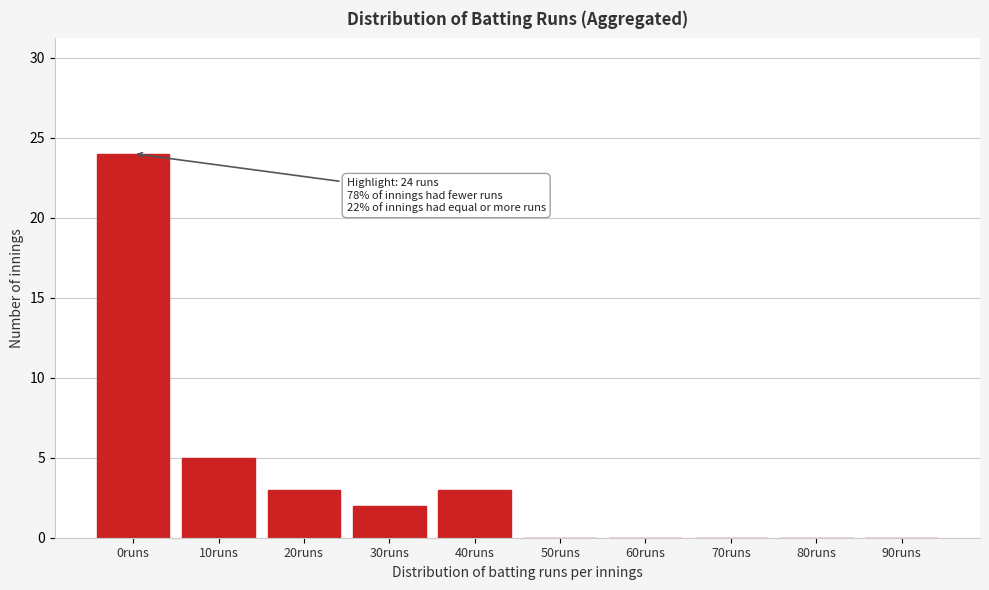

Reading left to right, transcribe all the data shown in this chart.

0runs=24	10runs=5	20runs=3	30runs=2	40runs=3	50runs=0	60runs=0	70runs=0	80runs=0	90runs=0